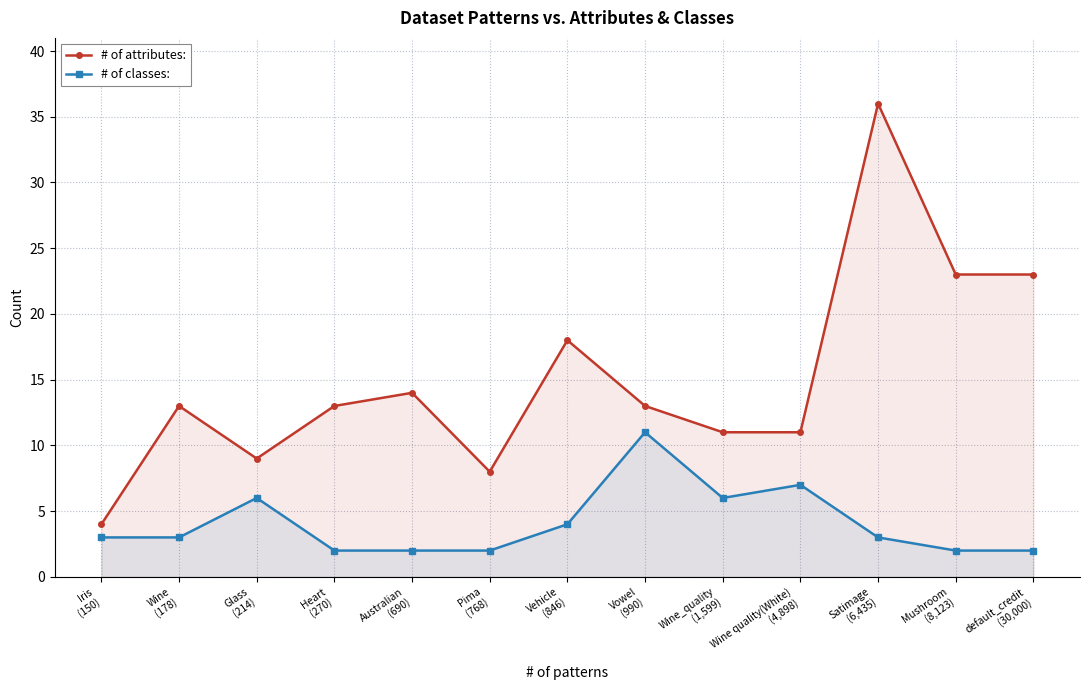

How many # of classes: values are between 2 and 6?

11